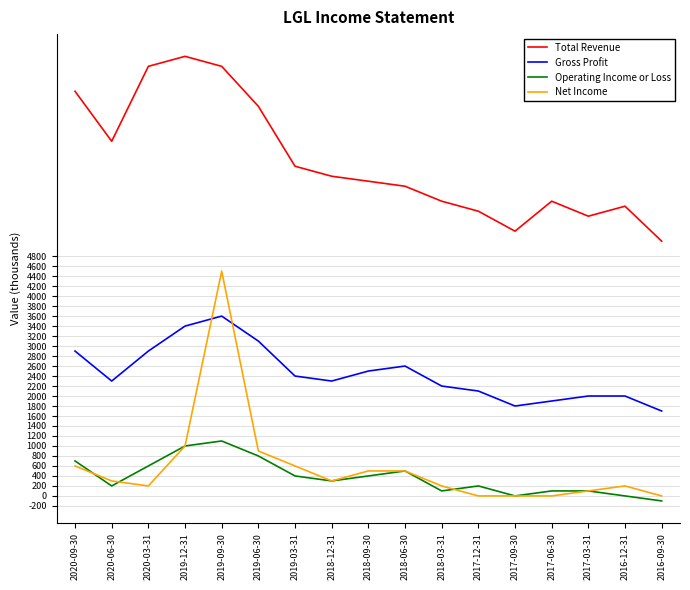

At which label is Operating Income or Loss closest to 500?

2018-06-30